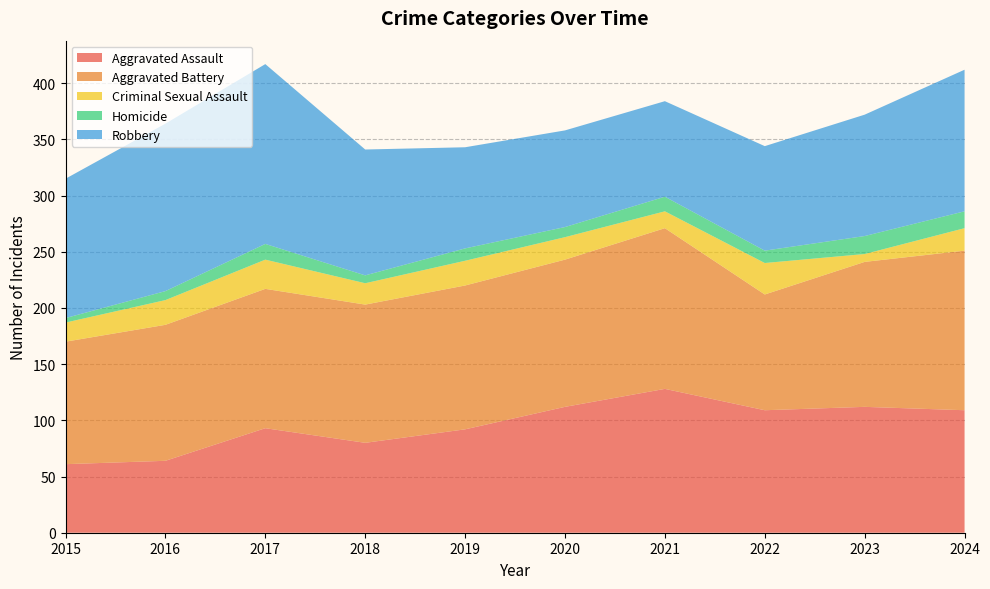

Reading right to left, extract all data points from this chart.

Aggravated Assault: 109	112	109	128	112	92	80	93	64	61
Aggravated Battery: 142	129	103	143	131	128	123	124	121	109
Criminal Sexual Assault: 20	7	28	15	20	22	19	26	22	17
Homicide: 15	16	11	13	9	11	7	14	8	4
Robbery: 126	108	93	85	86	90	112	160	149	124